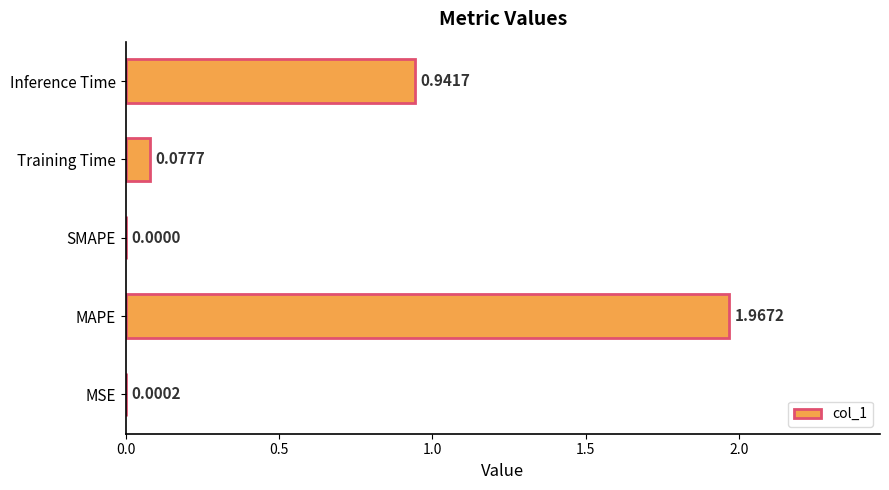

Where is the data nearest to the value 0?

SMAPE